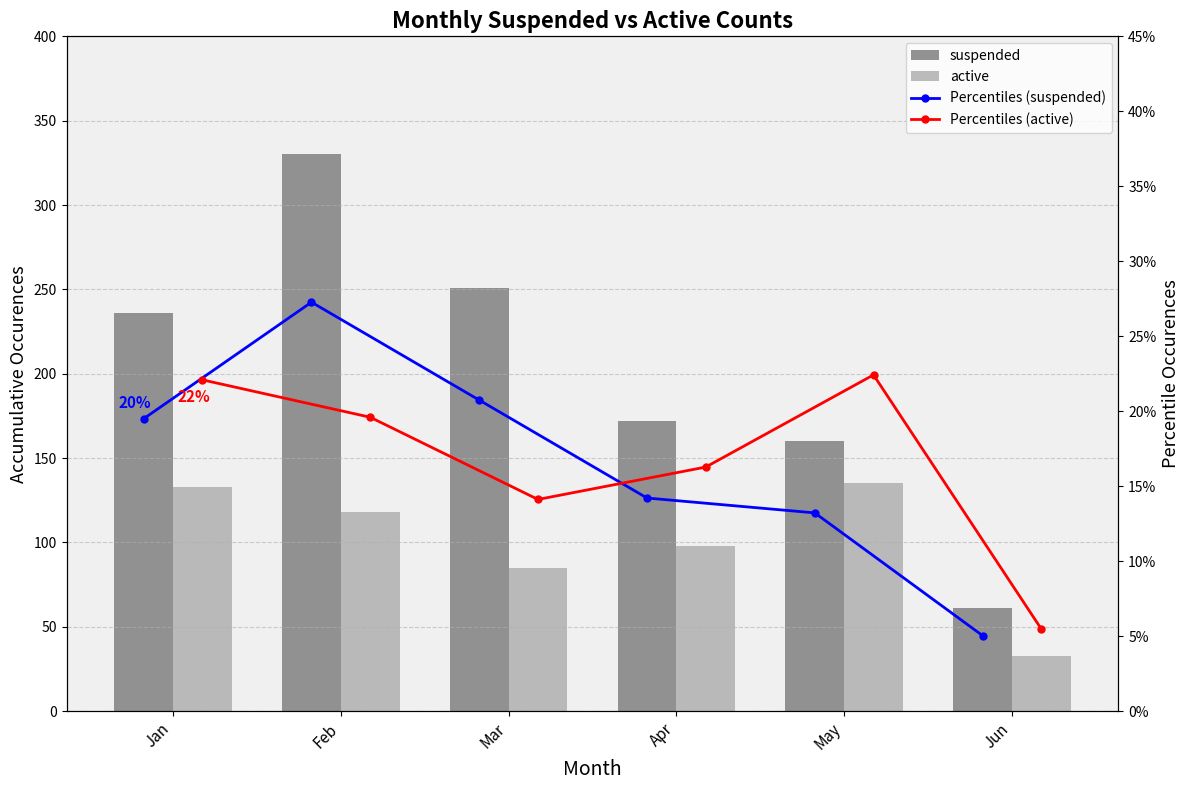

What is the approximate value of suspended at May?

160.0